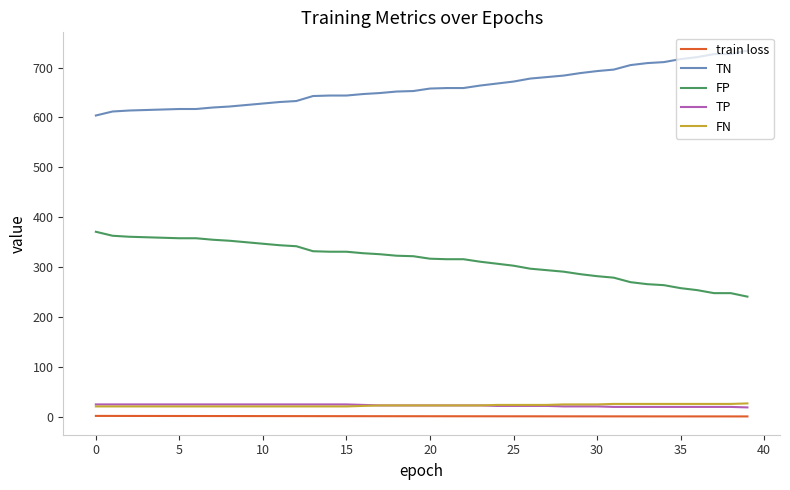

What is the difference between the second highest and second lowest values in the FP series?

115.0